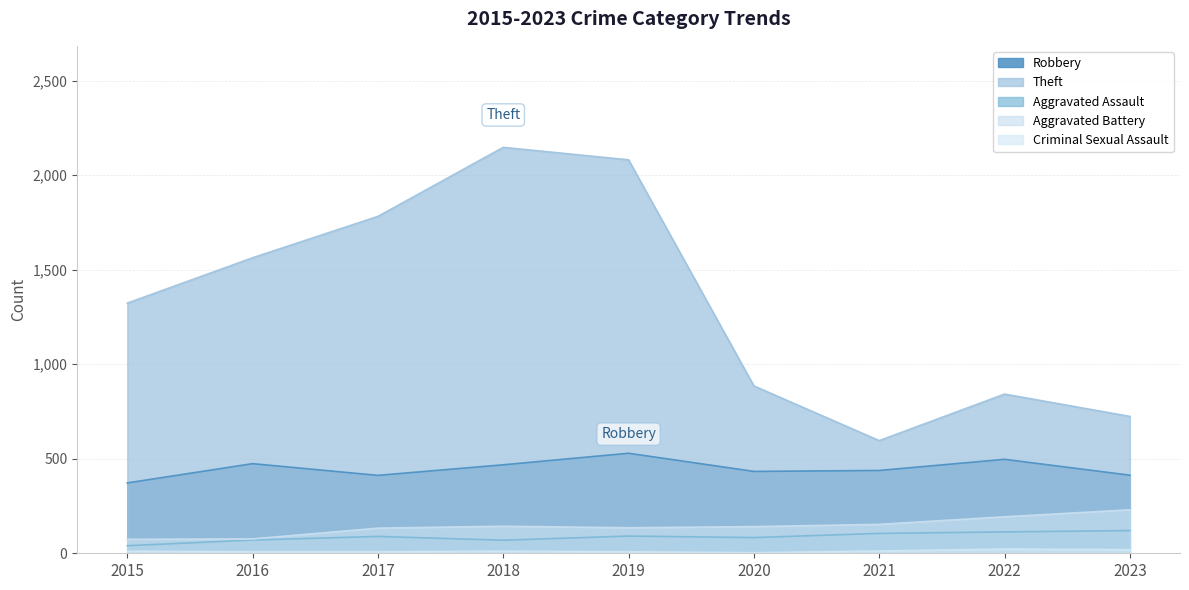

What is the value of the Criminal Sexual Assault point at the 8th from the left?

22